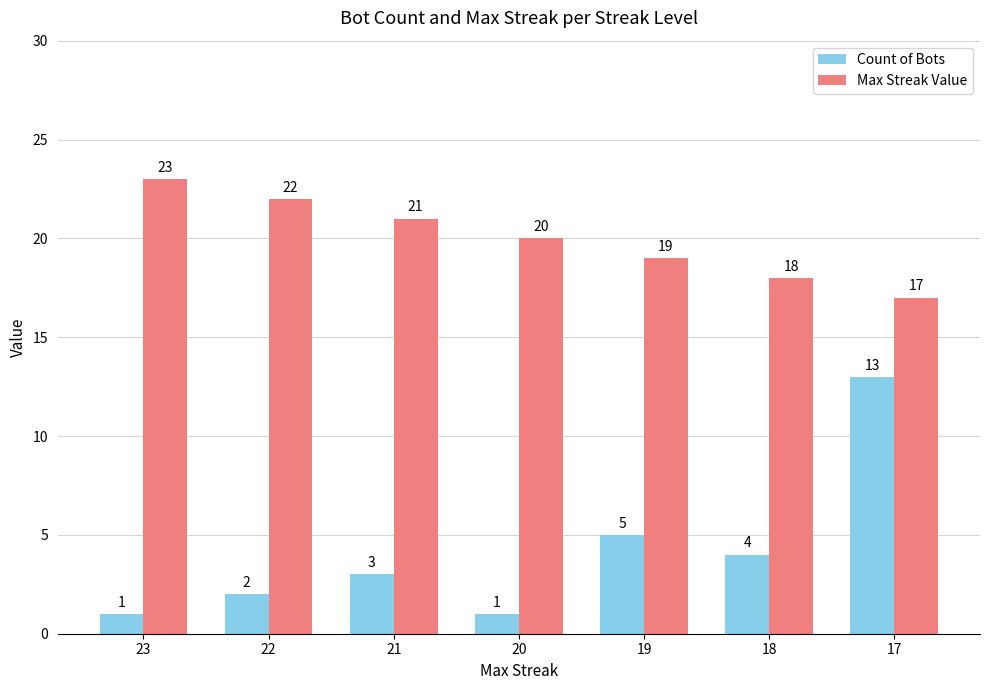

At which label is Max Streak Value closest to 20?

20